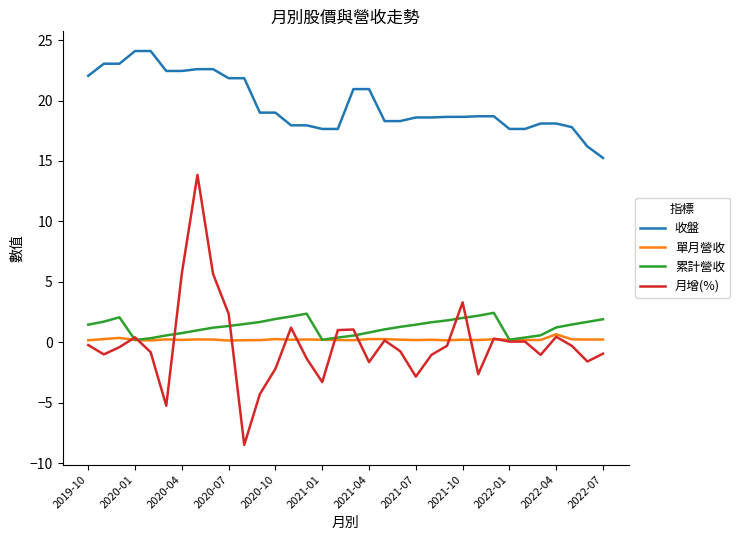

What is the difference between the second highest and minimum values in the 單月營收 series?

0.2